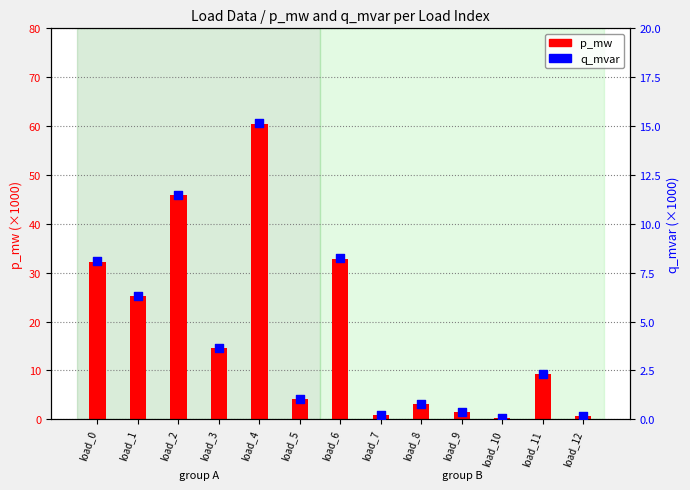

What is the total value across all series at load_4?

75.6